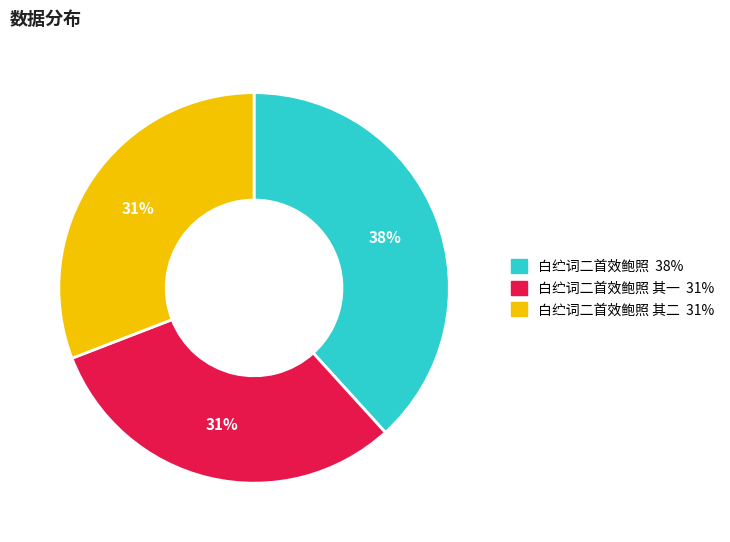

Is there any slice that represents more than half of the pie?

No